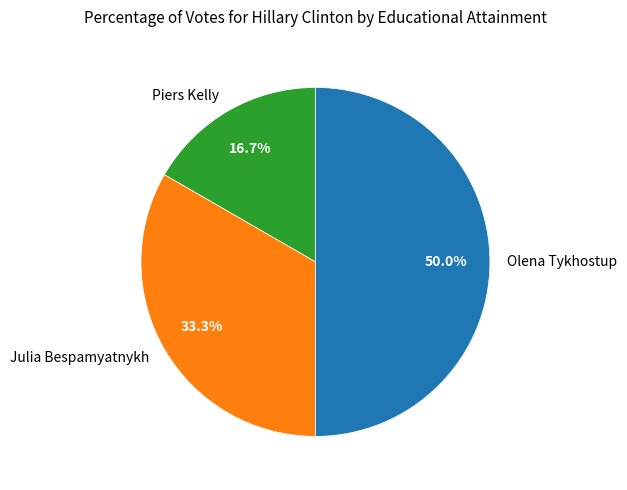

To the nearest percent, what portion does Julia Bespamyatnykh represent?

33%